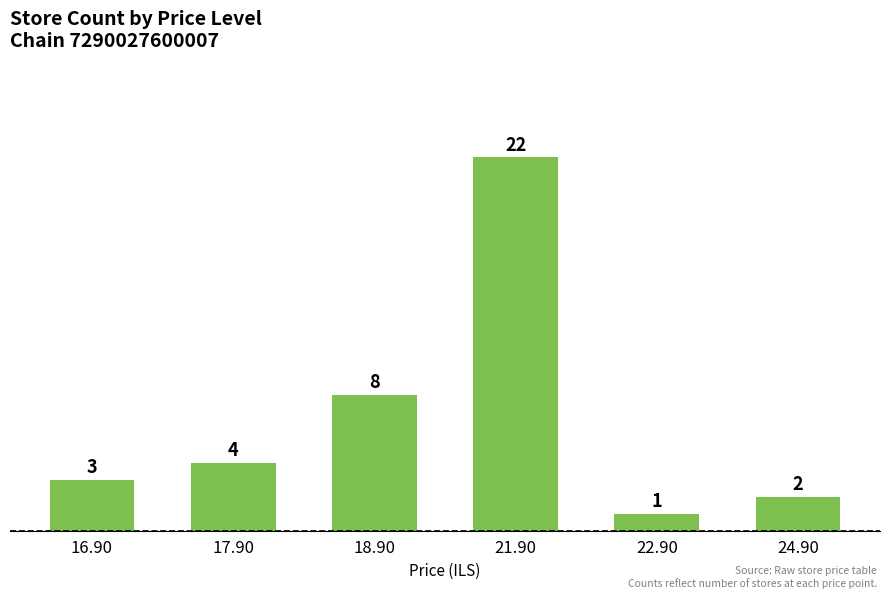

List the labels in order of value, largest first.

21.90, 18.90, 17.90, 16.90, 24.90, 22.90